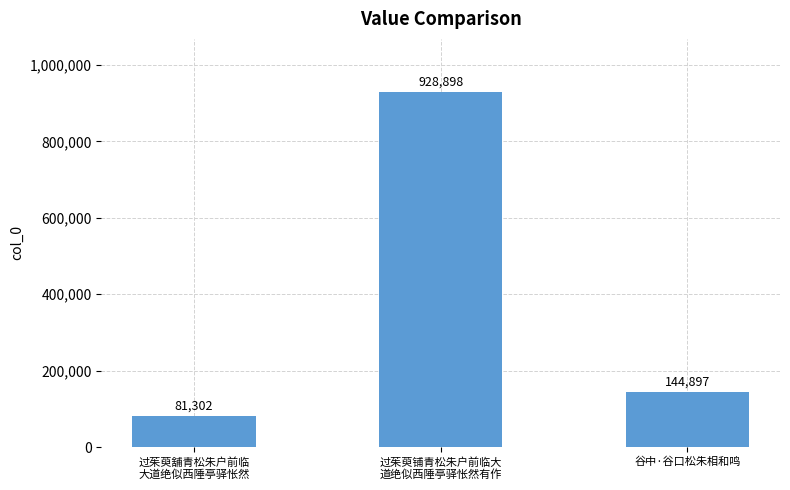

Which label corresponds to the largest value in the chart?

过茱萸铺青松朱户前临大
道绝似西陲亭驿怅然有作